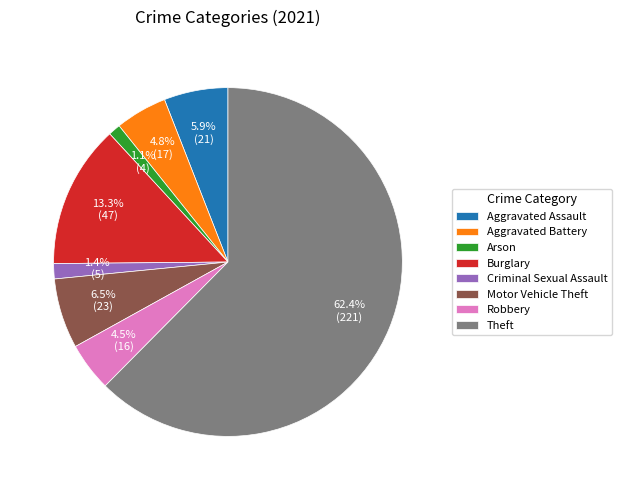

Is Robbery the majority of the pie?

No